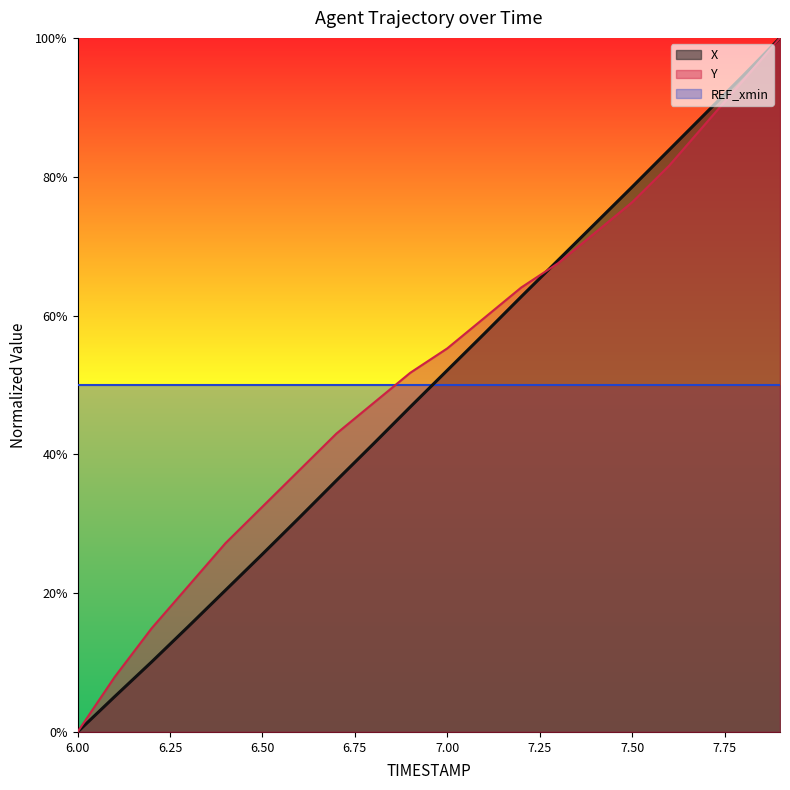

Does the chart display data point markers on the line(s)?

No